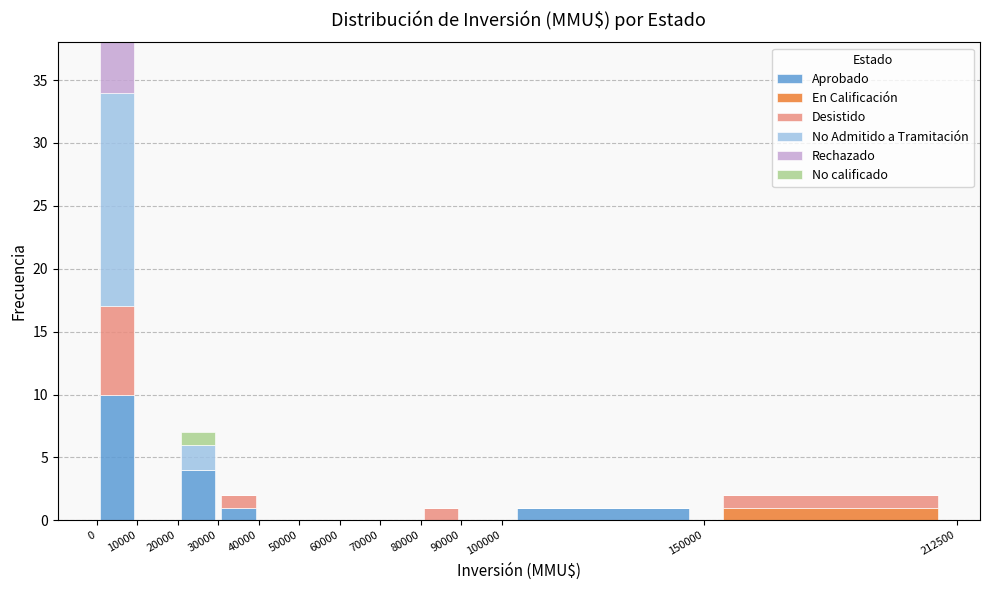

Which range on the x-axis has the tallest stacked bar (by total height)?

0 to 10000